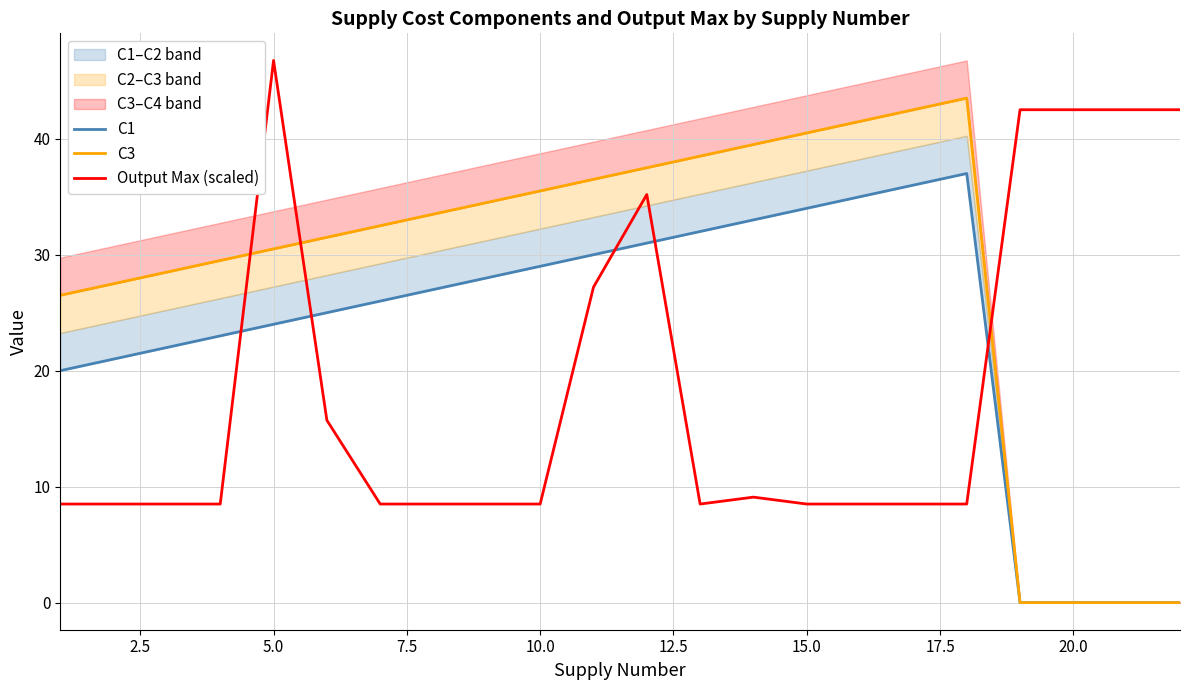

What are all the series names shown in the legend?

C1, C3, Output Max (scaled)